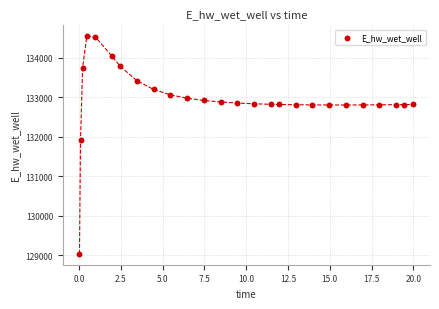

What is the range of X values (max minus min)?

20.0